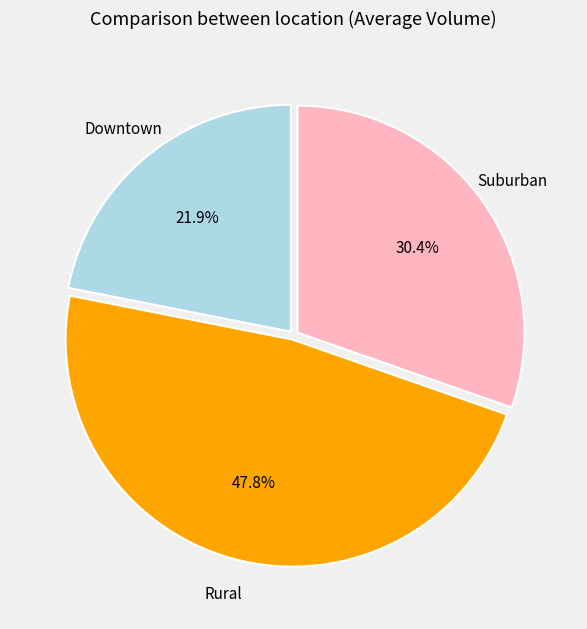

Is there any slice that represents more than half of the pie?

No